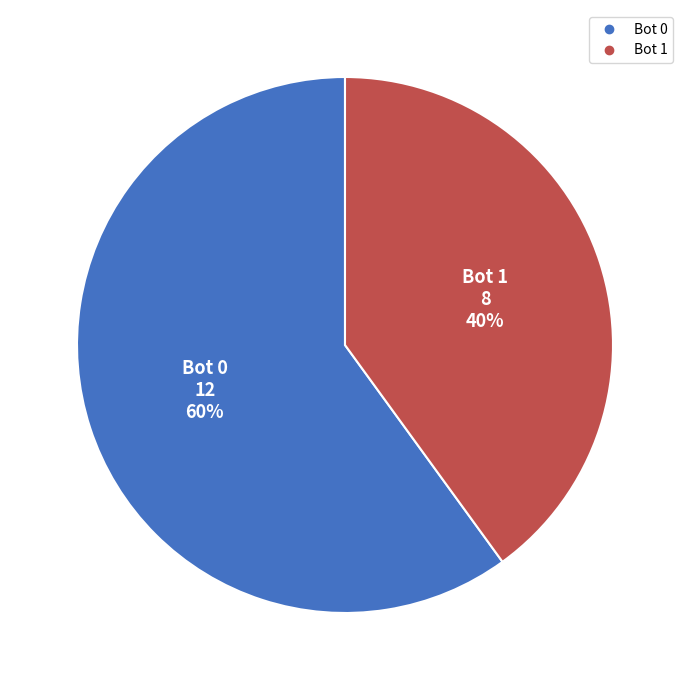

To the nearest percent, what is the average slice percentage?

50%